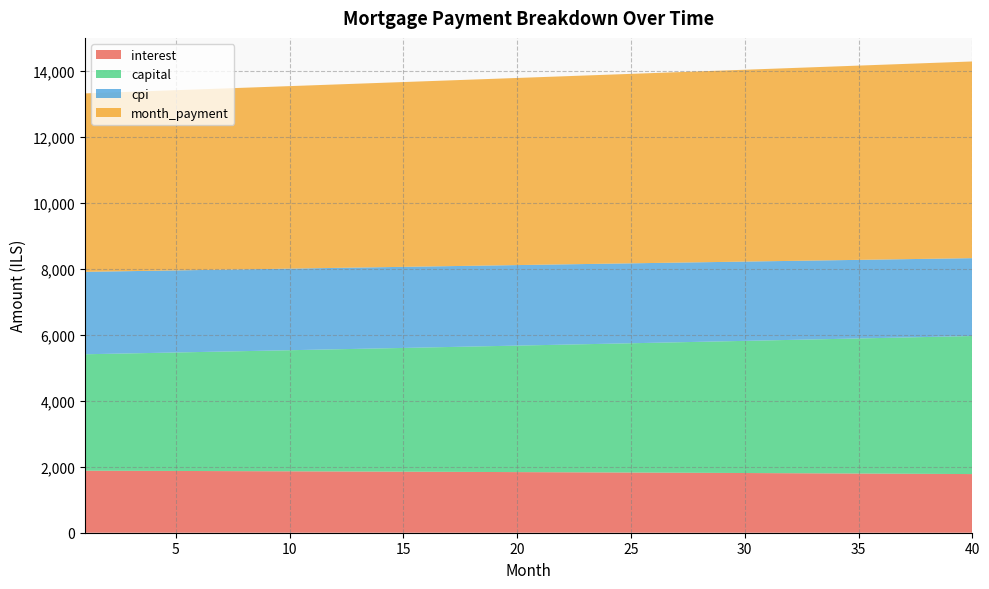

Reading left to right, extract all data points from this chart.

interest: 1=1879.7	2=1877.8	3=1875.8	4=1873.8	5=1871.8	6=1869.7	7=1867.6	8=1865.4	9=1863.3	10=1861.1	11=1858.8	12=1856.5	13=1854.2	14=1851.9	15=1849.5	16=1847.1	17=1844.6	18=1842.1	19=1839.6	20=1837.0	21=1834.4	22=1831.7	23=1829.0	24=1826.3	25=1823.5	26=1820.7	27=1817.9	28=1815.0	29=1812.1	30=1809.1	31=1806.1	32=1803.1	33=1800.0	34=1796.8	35=1793.7	36=1790.5	37=1787.2	38=1783.9	39=1780.6	40=1777.2
capital: 1=3527.9	2=3543.4	3=3558.9	4=3574.5	5=3590.1	6=3605.8	7=3621.6	8=3637.5	9=3653.4	10=3669.4	11=3685.5	12=3701.6	13=3717.9	14=3734.1	15=3750.5	16=3766.9	17=3783.4	18=3800.0	19=3816.6	20=3833.3	21=3850.1	22=3867.0	23=3883.9	24=3900.9	25=3918.0	26=3935.2	27=3952.4	28=3969.7	29=3987.1	30=4004.6	31=4022.1	32=4039.7	33=4057.4	34=4075.2	35=4093.0	36=4111.0	37=4129.0	38=4147.1	39=4165.2	40=4183.5
cpi: 1=2497.4	2=2494.8	3=2492.2	4=2489.4	5=2486.7	6=2483.9	7=2481.1	8=2478.2	9=2475.2	10=2472.2	11=2469.2	12=2466.1	13=2463.0	14=2459.8	15=2456.6	16=2453.3	17=2450.0	18=2446.6	19=2443.2	20=2439.7	21=2436.2	22=2432.6	23=2429.0	24=2425.3	25=2421.6	26=2417.8	27=2414.0	28=2410.1	29=2406.1	30=2402.1	31=2398.1	32=2394.0	33=2389.8	34=2385.6	35=2381.3	36=2377.0	37=2372.6	38=2368.2	39=2363.7	40=2359.1
month_payment: 1=5407.6	2=5421.1	3=5434.7	4=5448.3	5=5461.9	6=5475.5	7=5489.2	8=5502.9	9=5516.7	10=5530.5	11=5544.3	12=5558.2	13=5572.1	14=5586.0	15=5600.0	16=5614.0	17=5628.0	18=5642.1	19=5656.2	20=5670.3	21=5684.5	22=5698.7	23=5712.9	24=5727.2	25=5741.6	26=5755.9	27=5770.3	28=5784.7	29=5799.2	30=5813.7	31=5828.2	32=5842.8	33=5857.4	34=5872.0	35=5886.7	36=5901.4	37=5916.2	38=5931.0	39=5945.8	40=5960.7